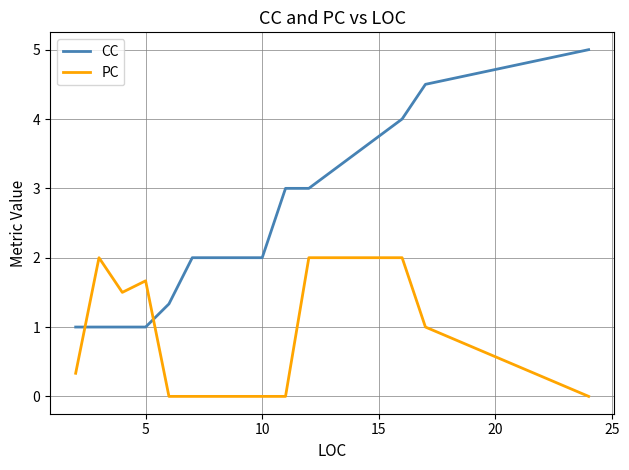

List the series in order of their overall mean, highest first.

CC, PC